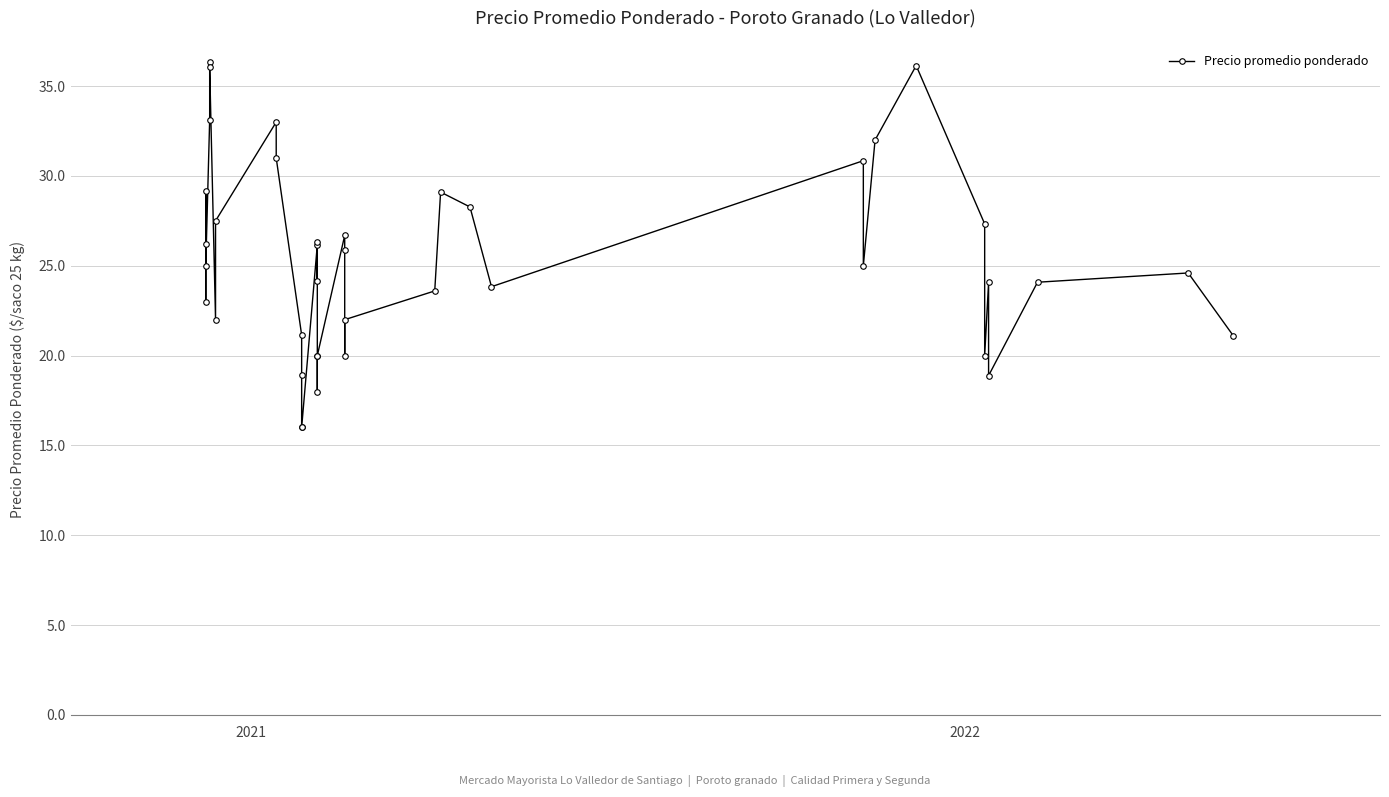

Is this an area chart (filled region under the line)?

No